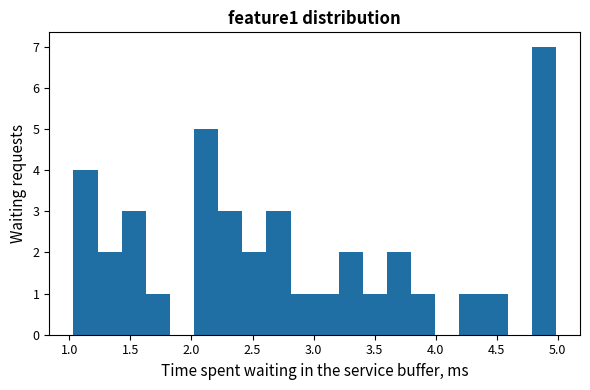

Read against the x-axis, roughly where is the centre of the tallest bar?

4.90